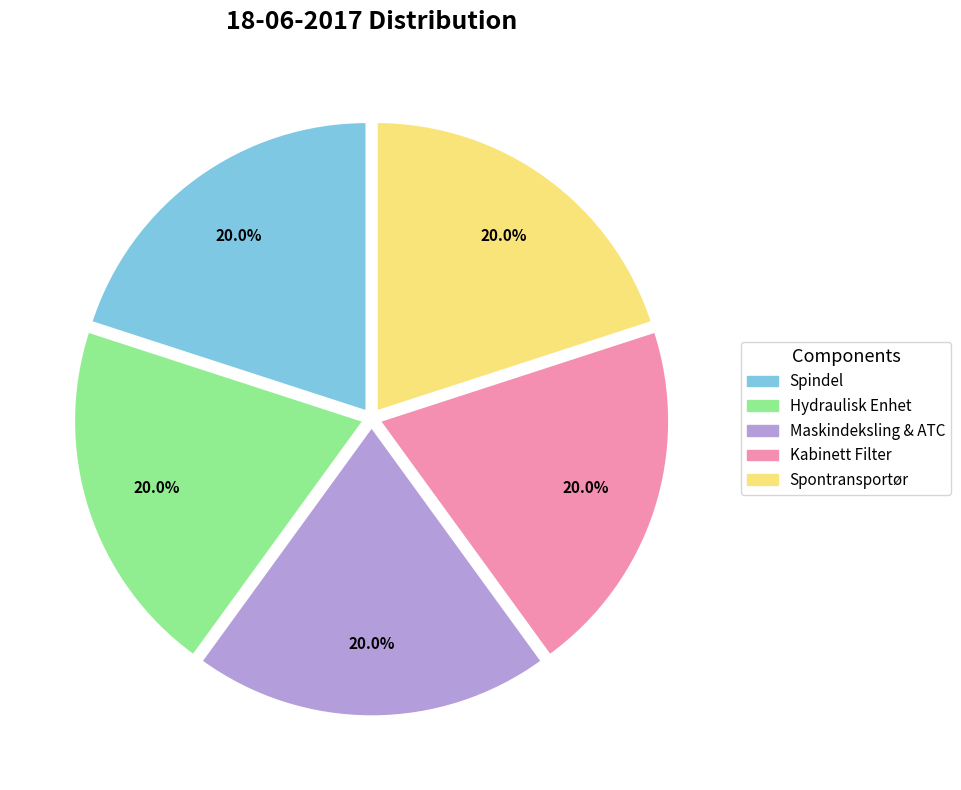

What portion of the pie excludes Hydraulisk Enhet?

80.0%